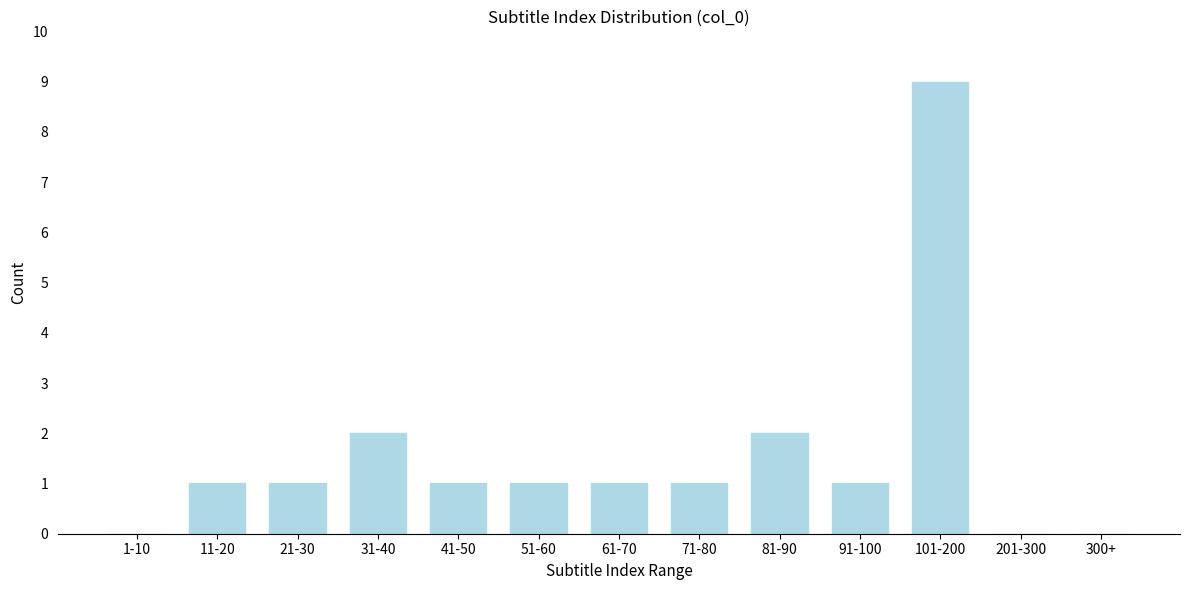

Reading right to left, transcribe all the data shown in this chart.

300+=0	201-300=0	101-200=9	91-100=1	81-90=2	71-80=1	61-70=1	51-60=1	41-50=1	31-40=2	21-30=1	11-20=1	1-10=0